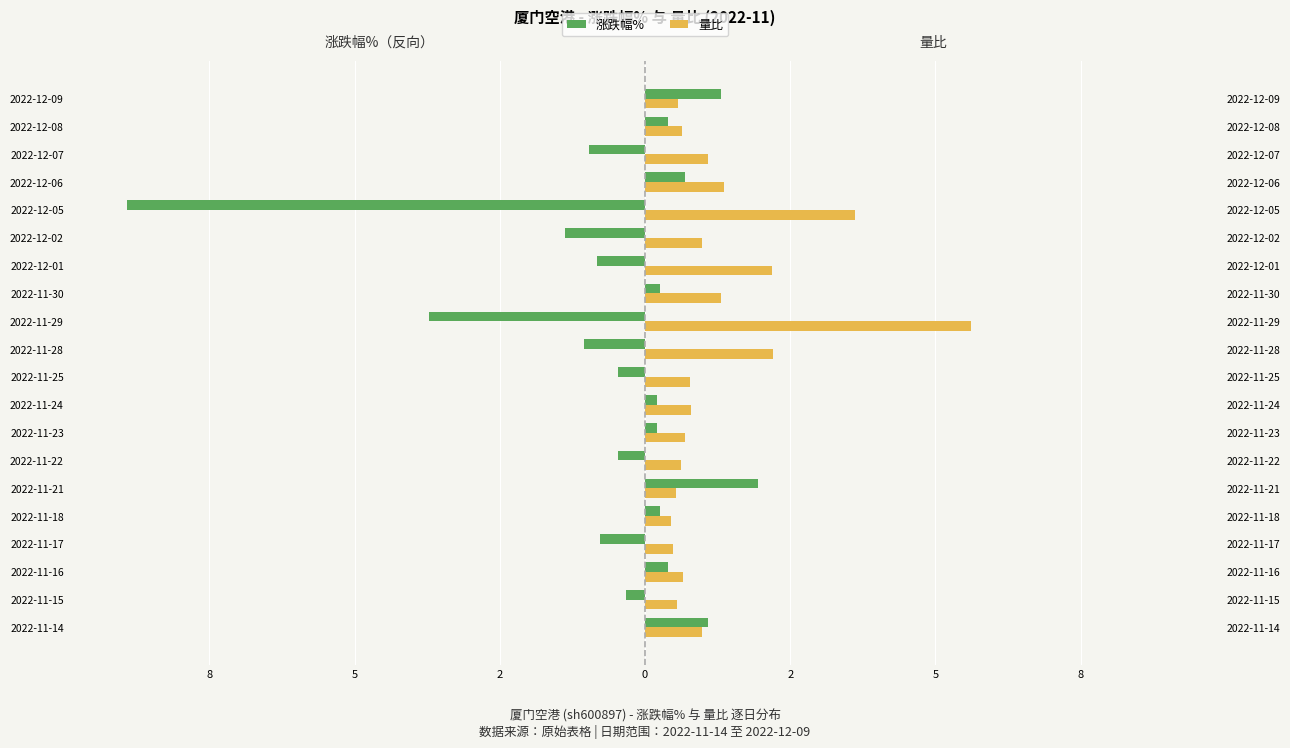

Reading right to left, extract all data points from this chart.

涨跌幅%: 1.3	0.4	-1.0	0.7	-8.9	-1.4	-0.8	0.2	-3.7	-1.1	-0.5	0.2	0.2	-0.5	1.9	0.3	-0.8	0.4	-0.3	1.1
量比: 0.6	0.6	1.1	1.4	3.6	1.0	2.2	1.3	5.6	2.2	0.8	0.8	0.7	0.6	0.5	0.5	0.5	0.7	0.6	1.0